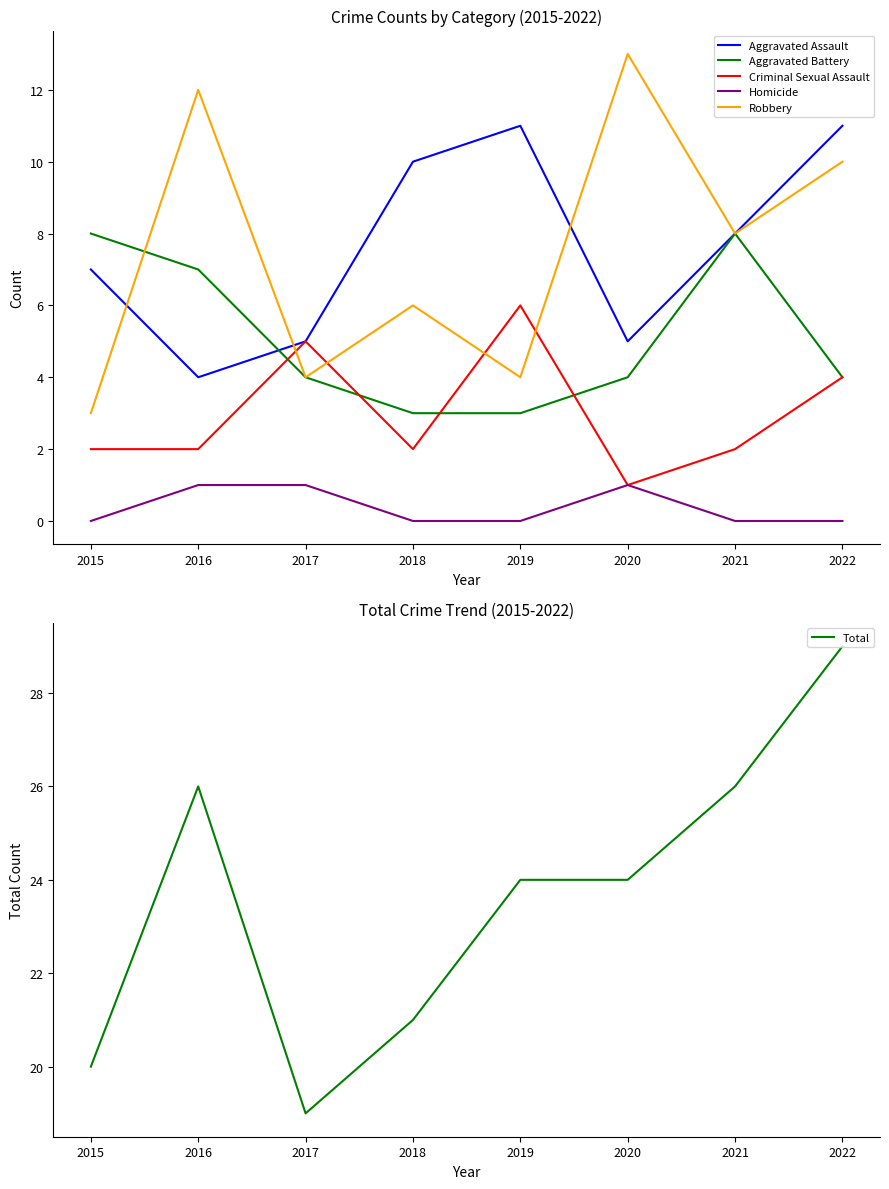

What is the value of the Criminal Sexual Assault point at the 2nd from the left?

2